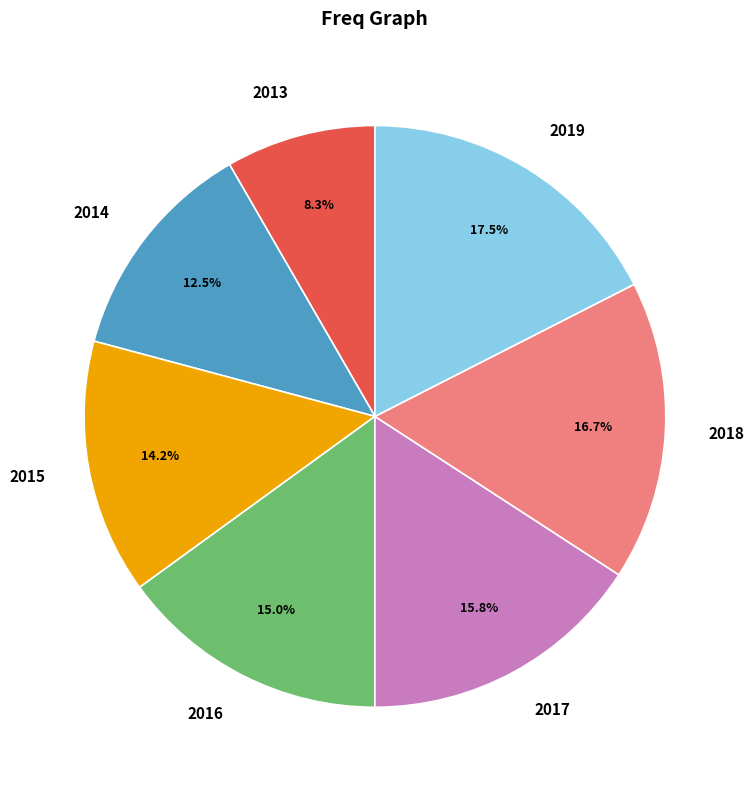

Is there any slice that represents more than half of the pie?

No